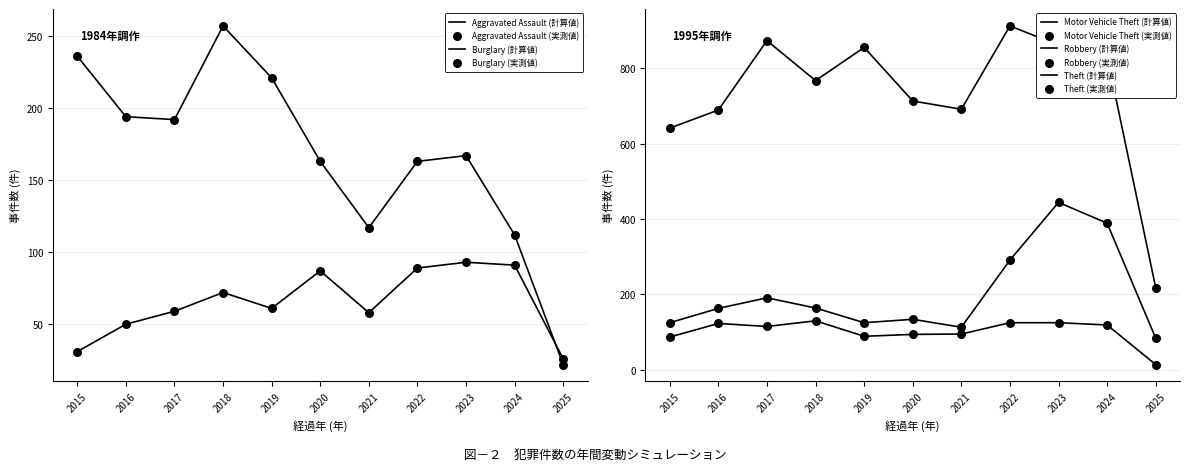

Which series reaches the minimum Y coordinate?

Robbery